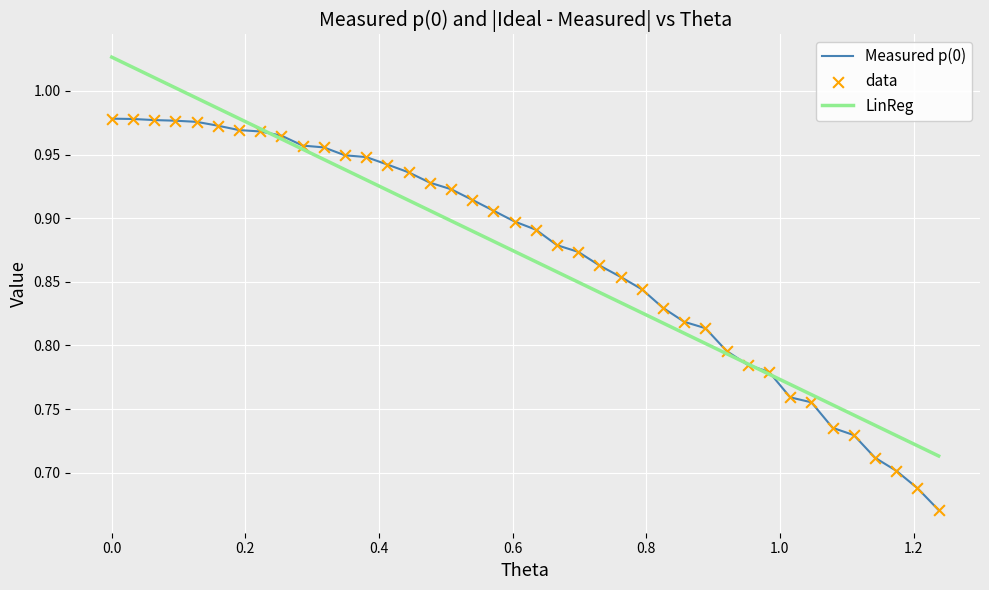

List the series in order of their peak value, highest first.

LinReg, Measured p(0)